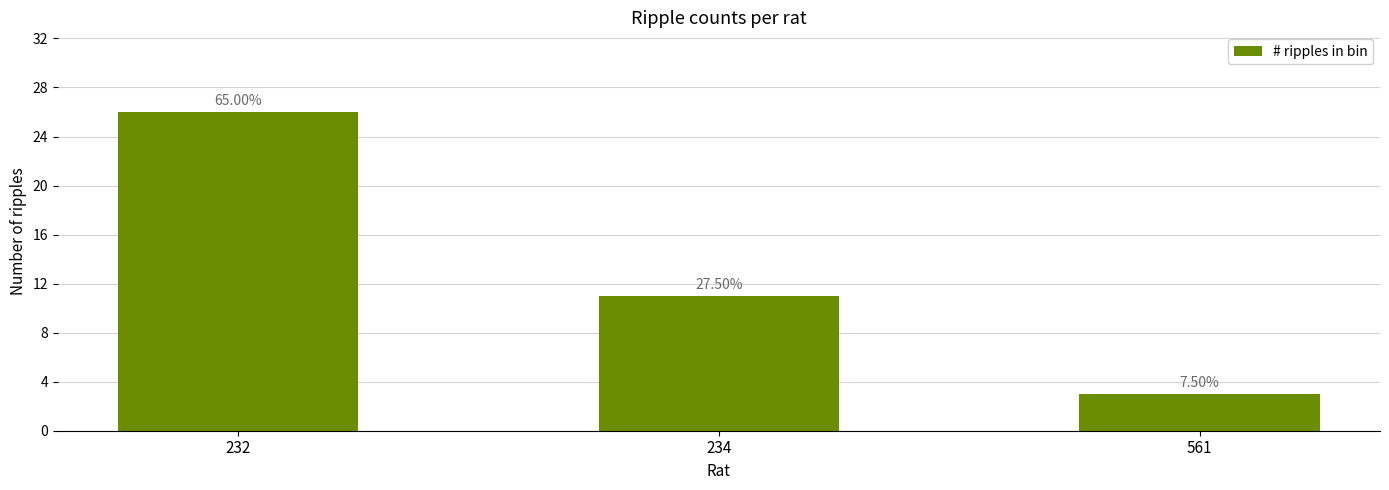

Are the bars horizontal?

No